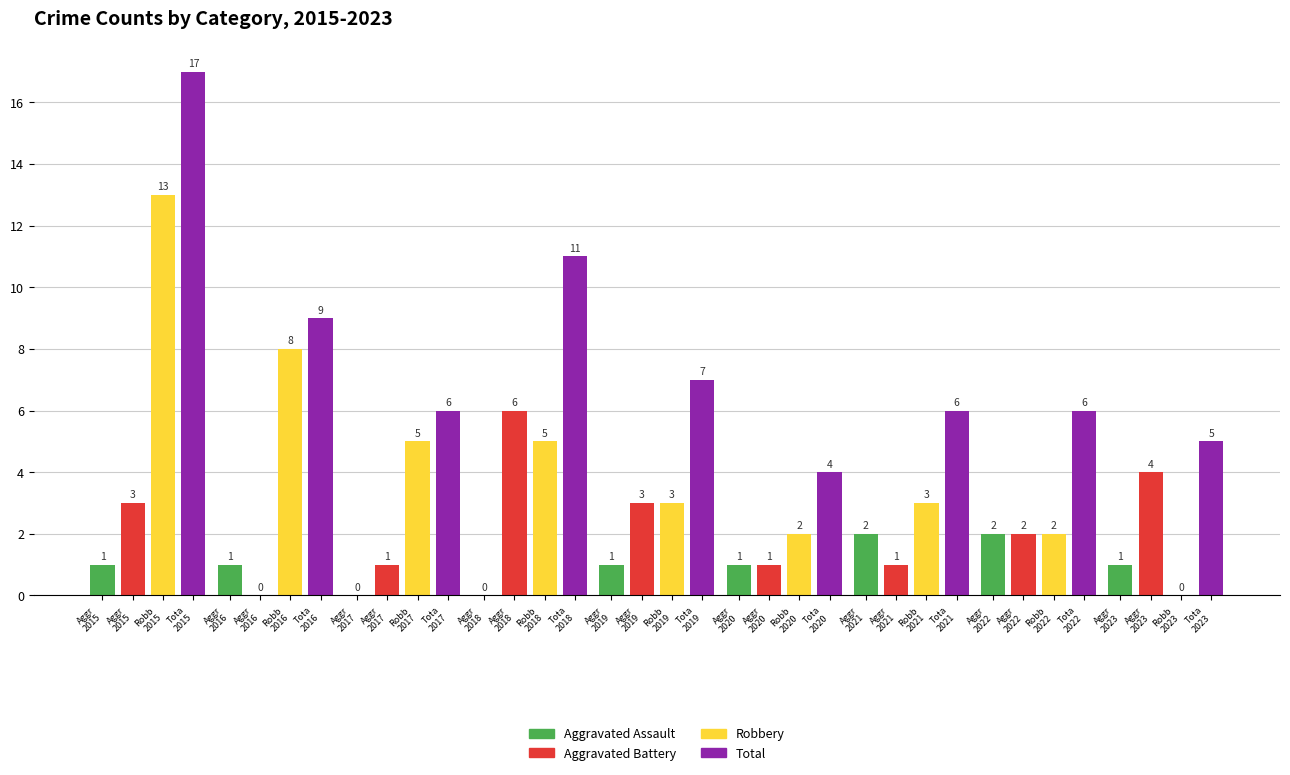

Reading right to left, list all the values displayed in this chart.

Aggravated Assault: 1	2	2	1	1	0	0	1	1
Aggravated Battery: 4	2	1	1	3	6	1	0	3
Robbery: 0	2	3	2	3	5	5	8	13
Total: 5	6	6	4	7	11	6	9	17